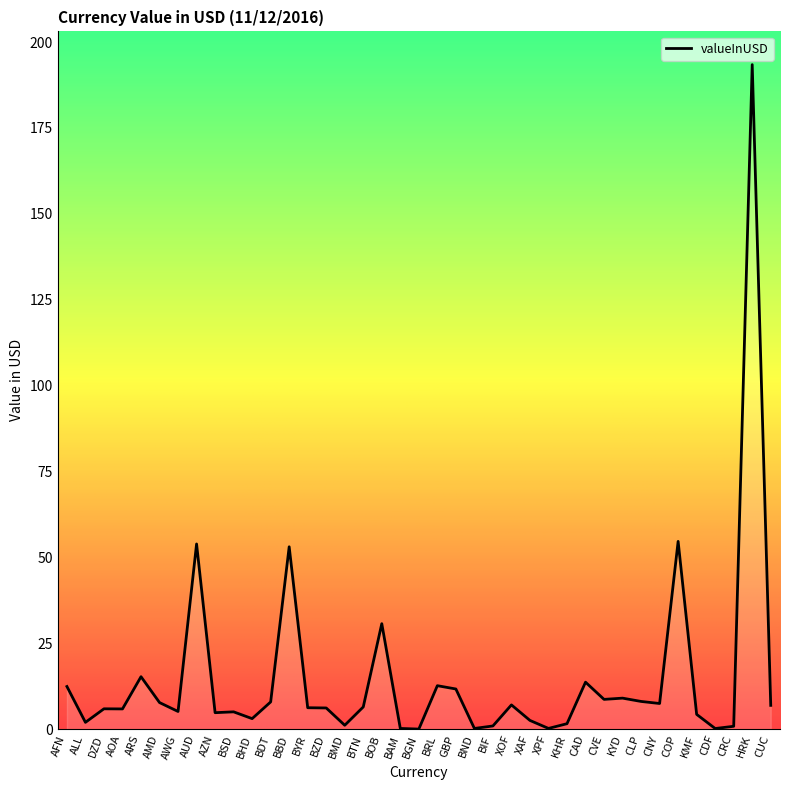

At which category does the chart reach its peak across all series?

HRK